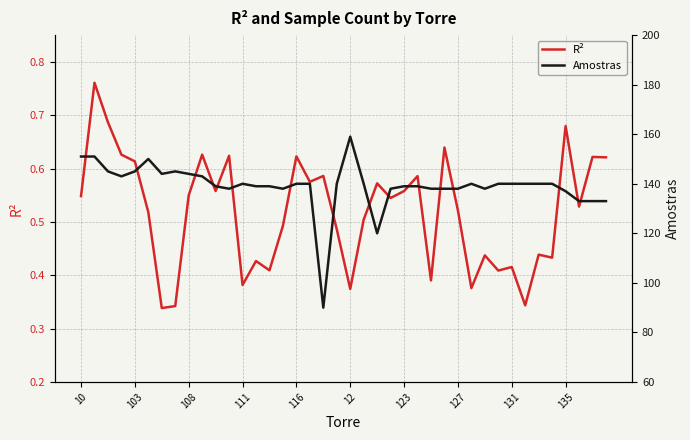

What is the sum of all Amostras values?

5567.0